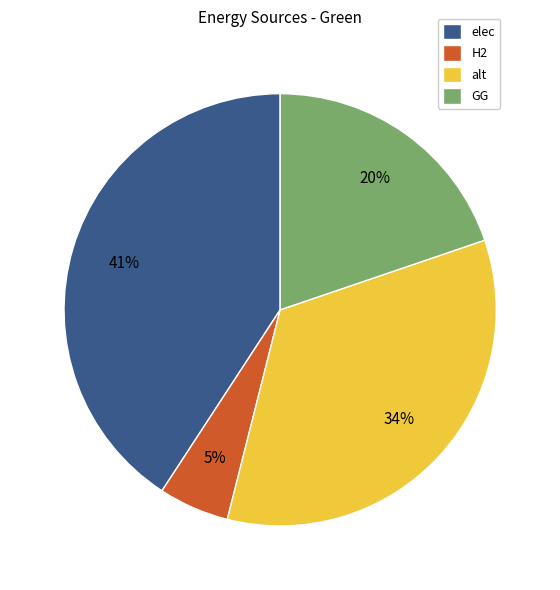

Which has a higher value, GG or H2?

GG